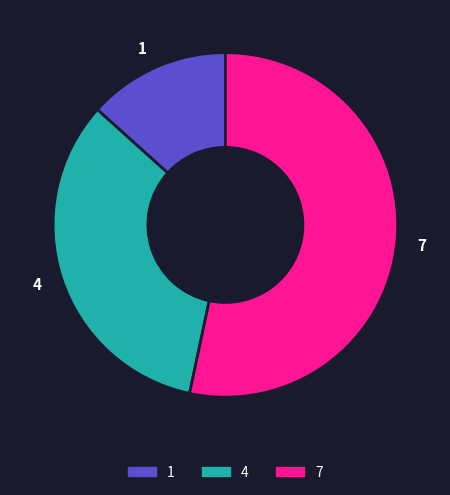

Rank the categories by value from highest to lowest.

7, 4, 1